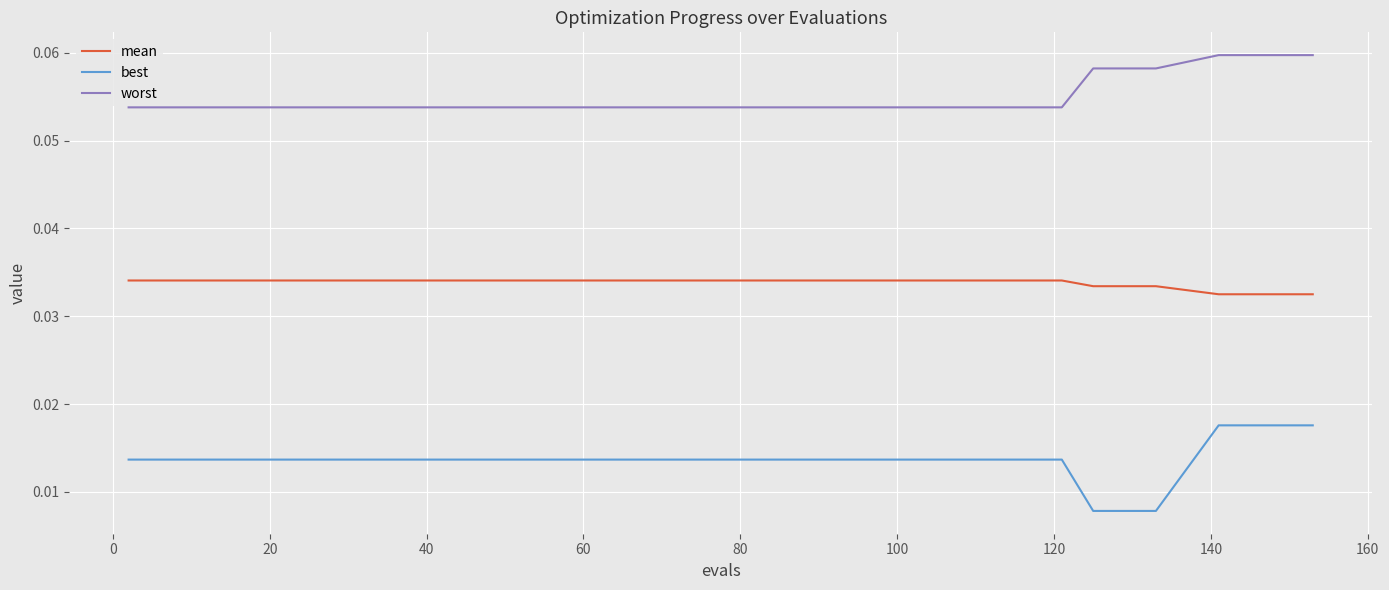

Is this an area chart (filled region under the line)?

No